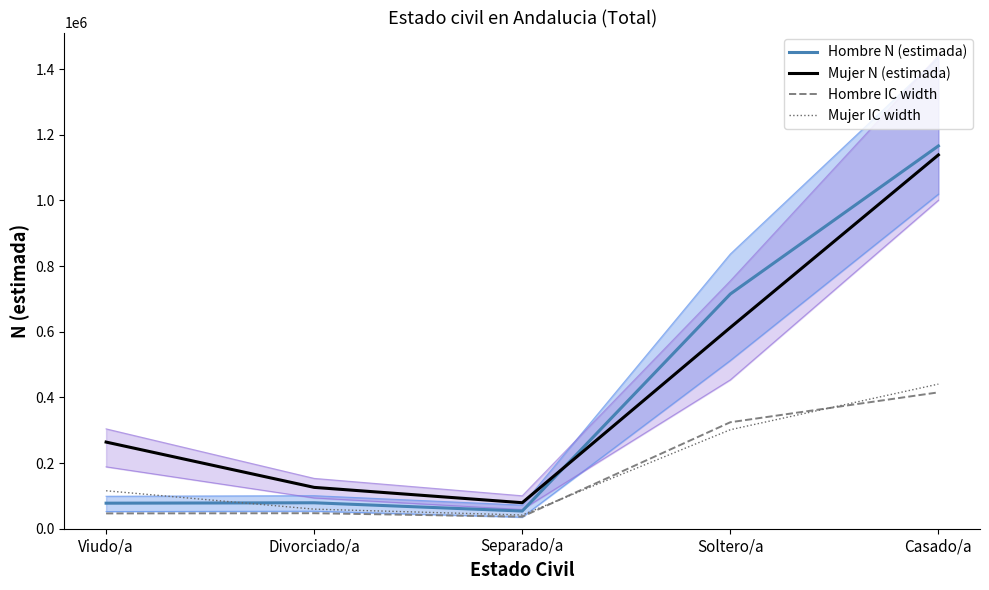

What is the average value of the Mujer IC width series?

191857